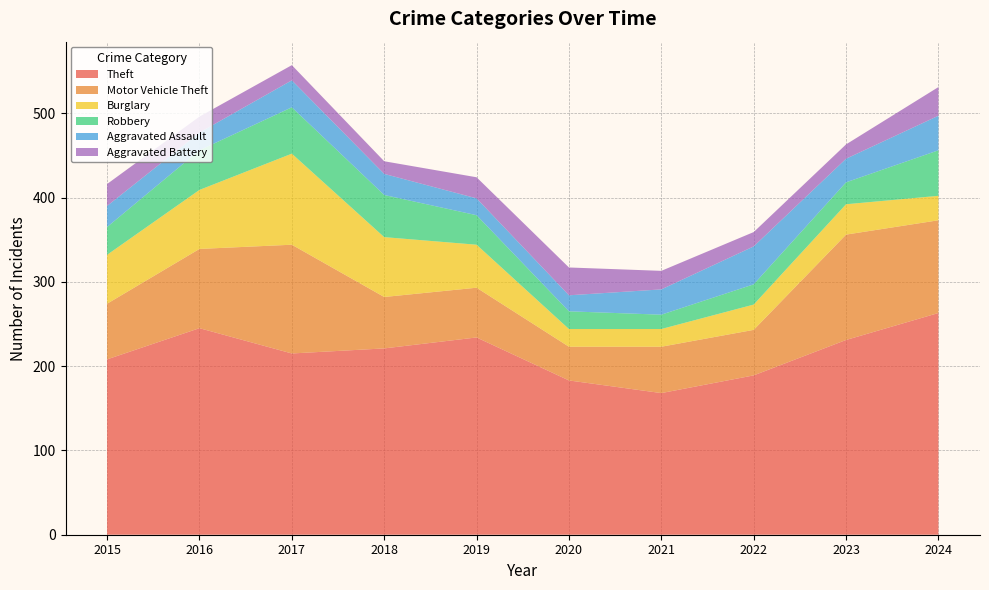

Reading right to left, list all the values displayed in this chart.

Theft: 263	231	189	168	183	234	221	215	245	208
Motor Vehicle Theft: 110	125	54	55	40	59	61	129	94	66
Burglary: 29	36	30	21	21	51	71	108	70	58
Robbery: 54	26	24	17	21	35	50	55	47	33
Aggravated Assault: 41	28	45	30	19	20	25	32	21	25
Aggravated Battery: 34	17	17	22	33	25	15	18	19	26